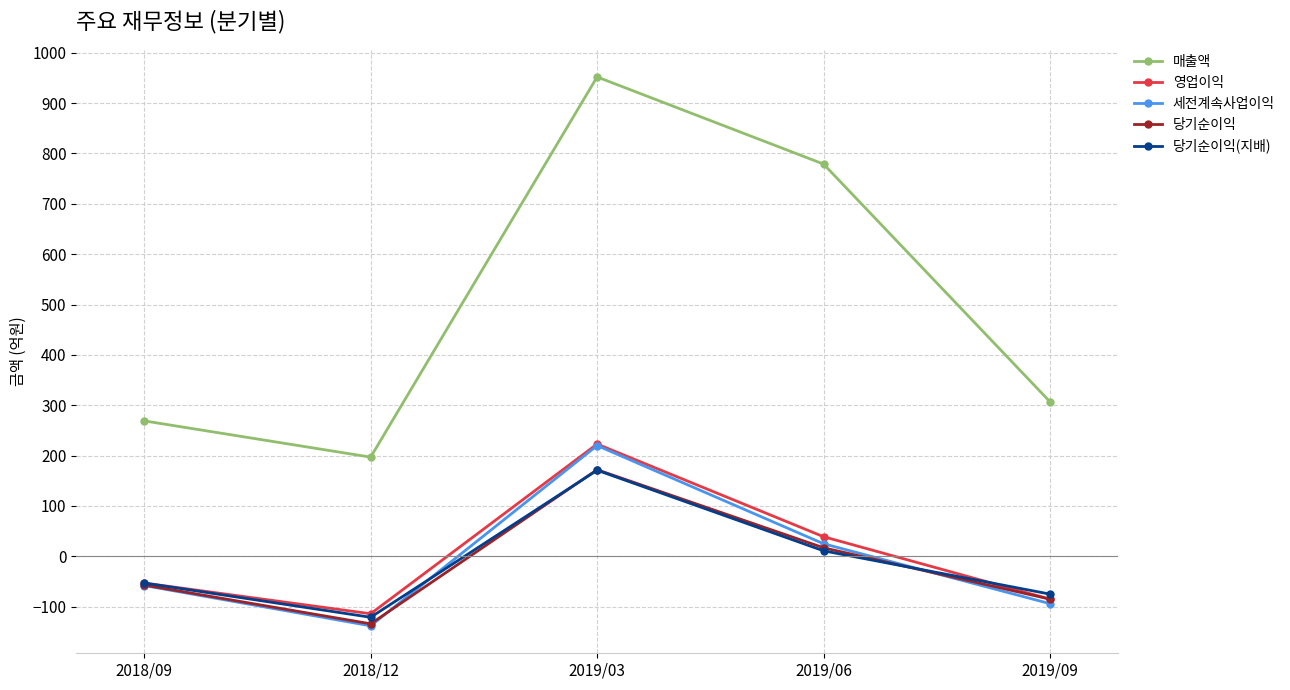

The value of 세전계속사업이익 at 2018/09 is -58. True or false?

True